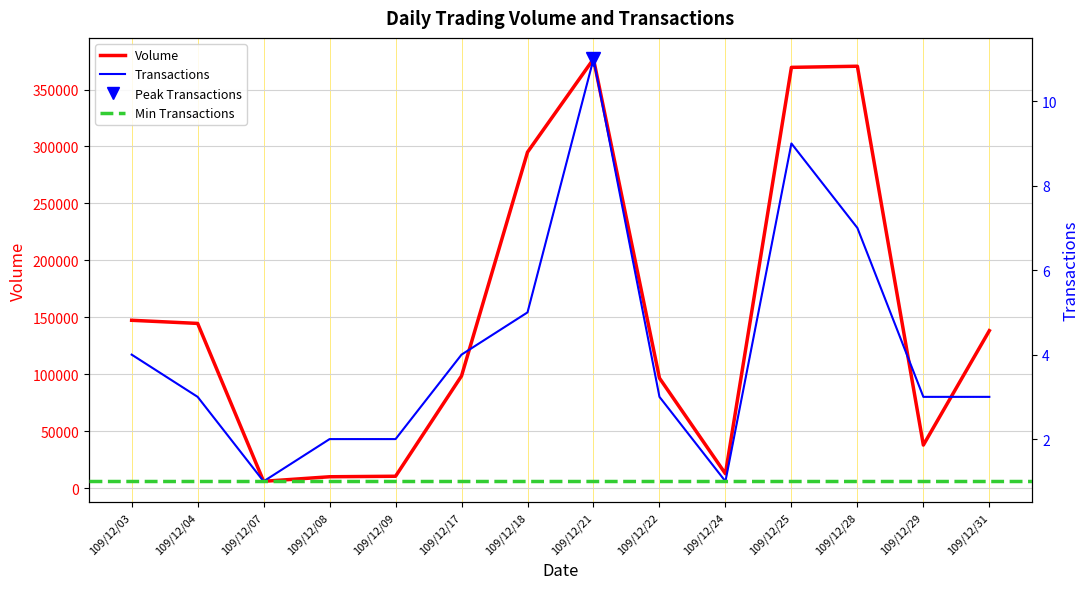

What value does the Transactions series have at 109/12/28?

7